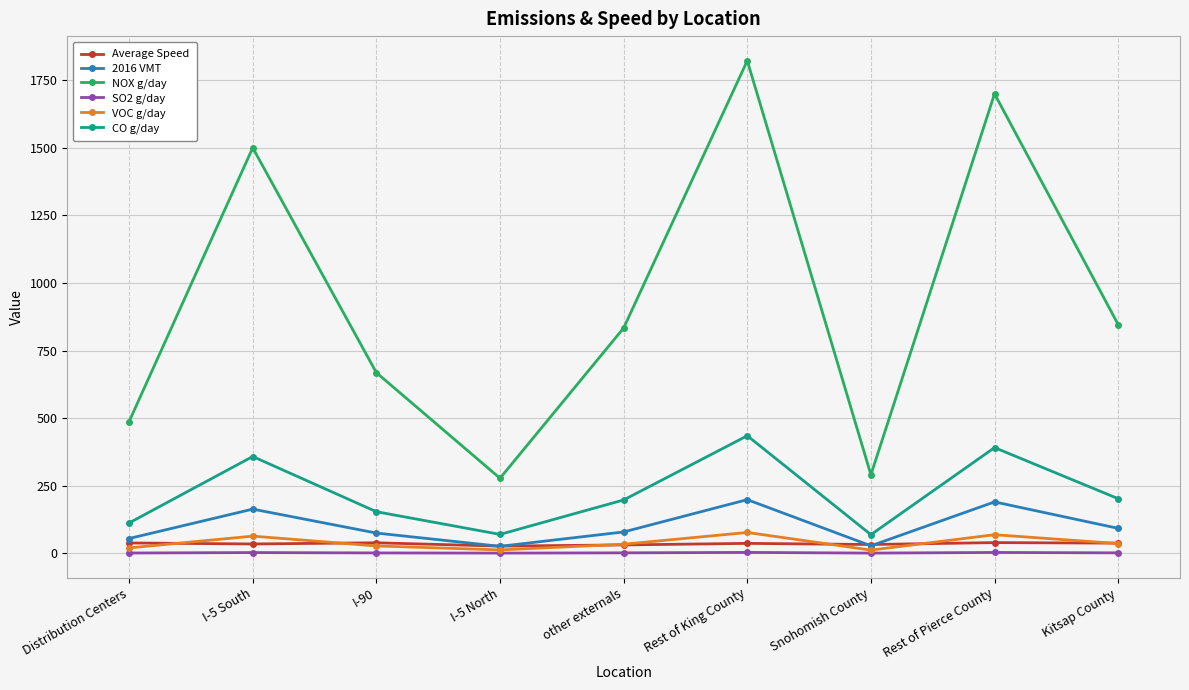

At how many categories does at least one series exceed 1723?

1